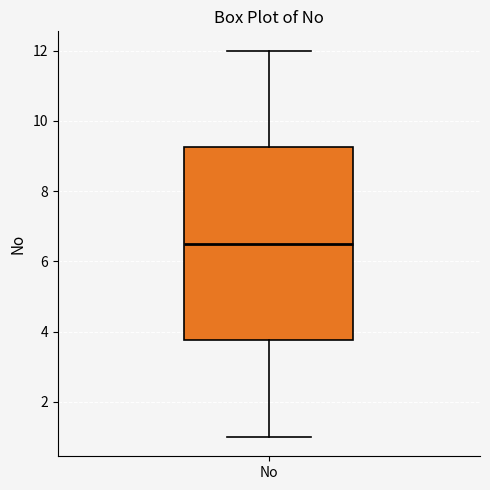

Transcribe this box plot: give where the median line is, the range the box spans, and where the two whiskers end, as read against the y-axis. The values are not printed on the chart, so give them approximately, as read against the axis.

median 6.6, box 3.8 to 9.2, whiskers 1.0 to 12.0